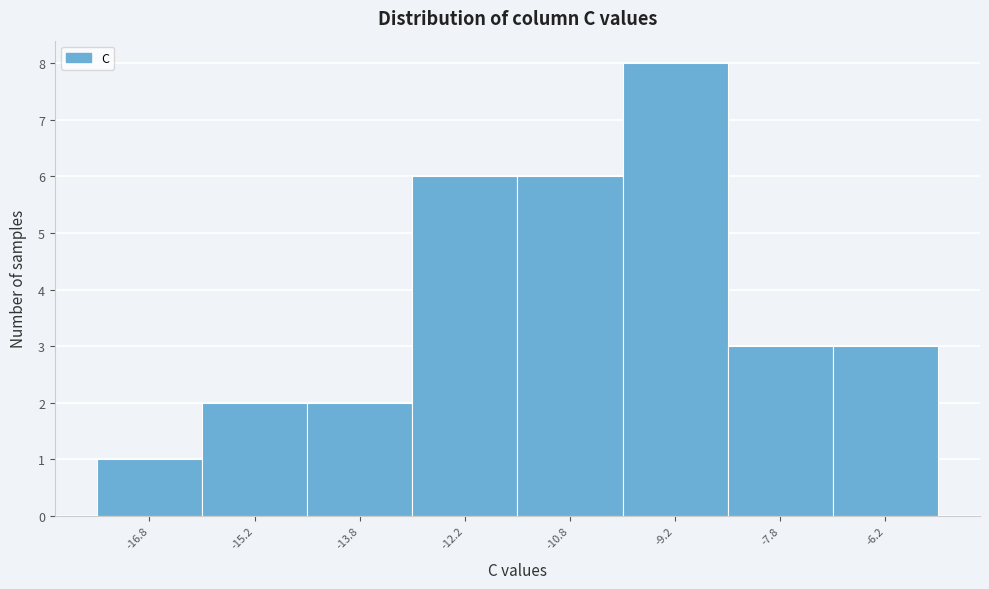

How tall is the bar that spans -7.0 to -5.5 on the x-axis? Neither the bar edges nor the heights are printed on the chart, so give them approximately, as read against the axes.

3